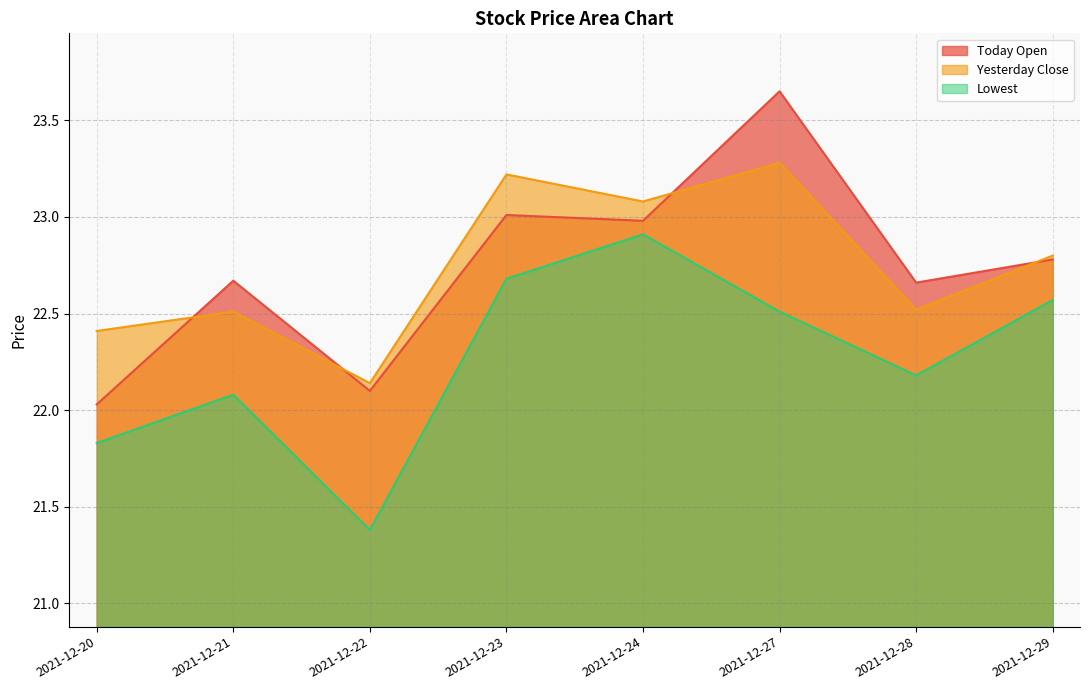

Between 2021-12-20 and 2021-12-23, which is larger?

2021-12-23